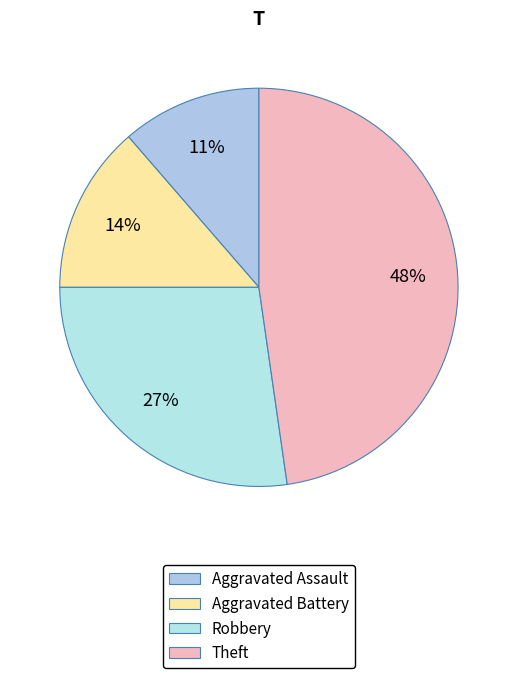

Which slice is the largest?

Theft